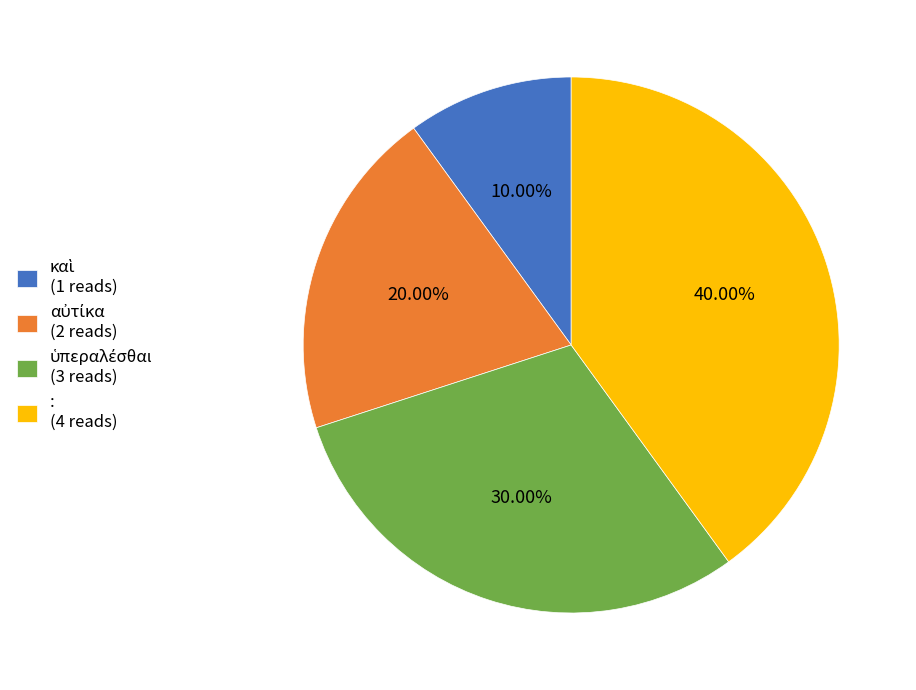

To the nearest percent, what is the difference between the largest and smallest slice percentages?

30%